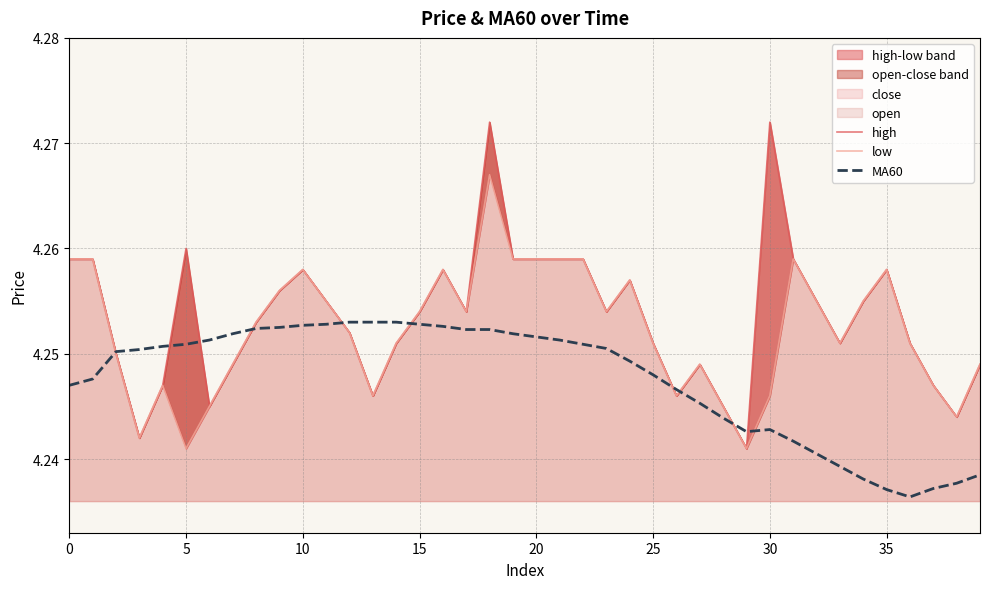

The low series shows 4.3 at 16. True or false?

True